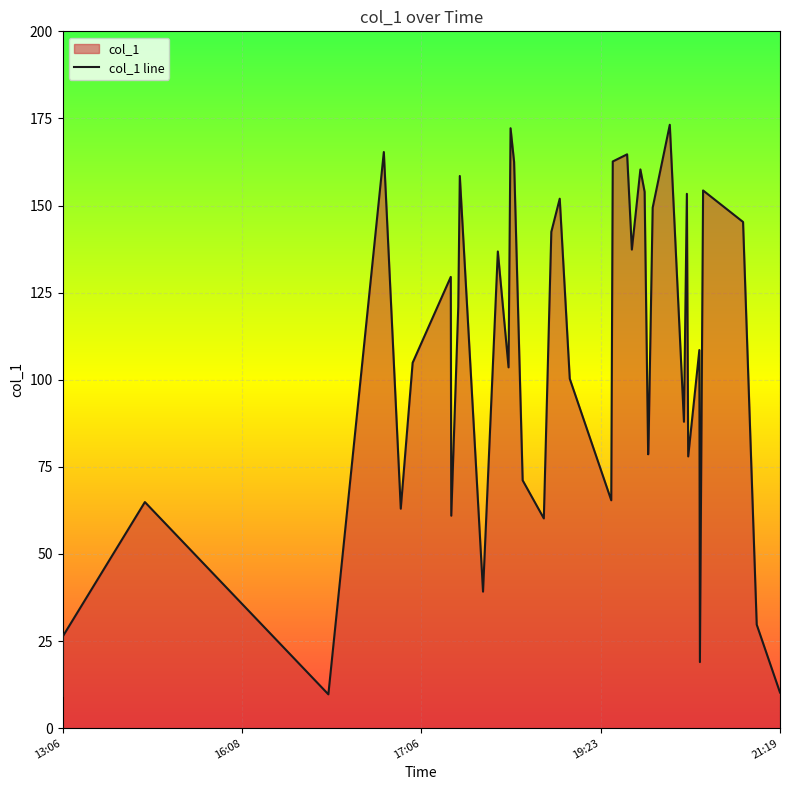

What is the difference between the maximum and minimum values?

163.9